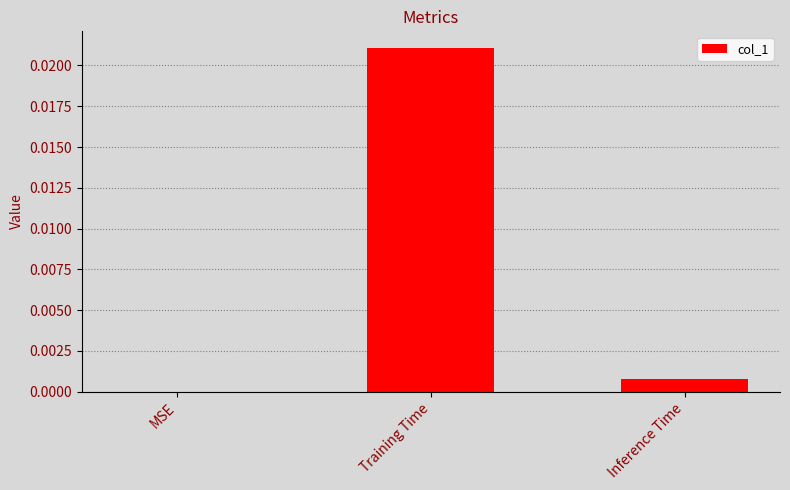

The value at Training Time is 0.0. True or false?

True